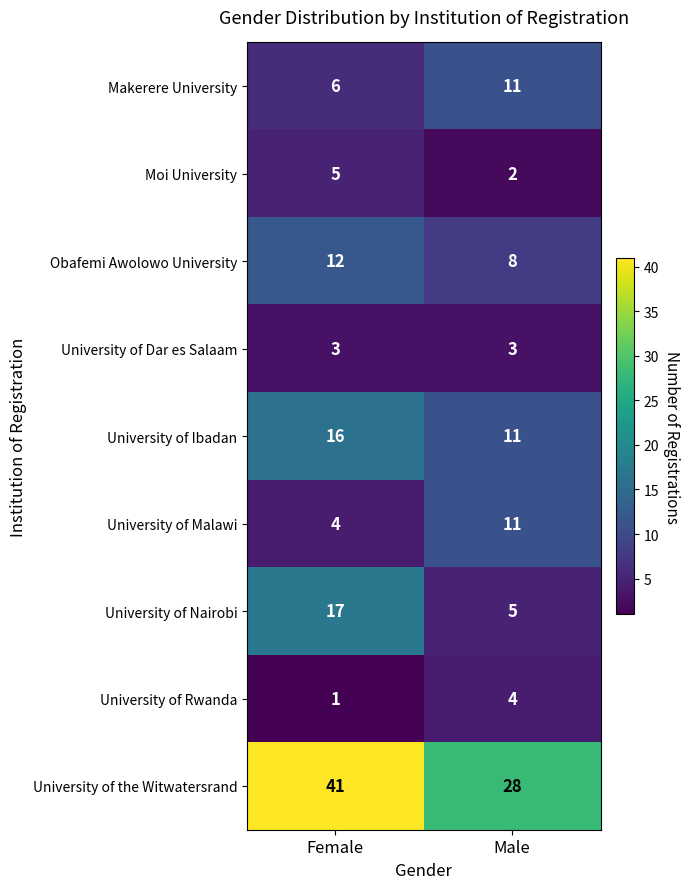

The Obafemi Awolowo University series shows 8 at Male. True or false?

True